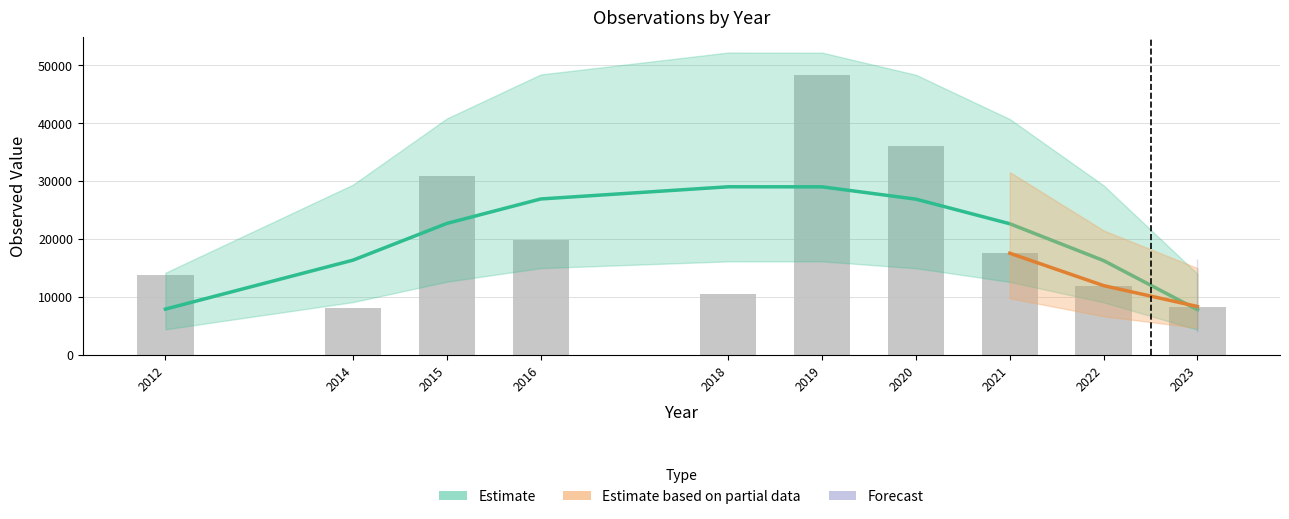

Reading left to right, transcribe all the data shown in this chart.

Estimate: 7850.7	16317.2	22664.3	26891.9	29000.1	28988.8	26858.0	22607.7	16238.0	7748.8
obs: 13679.6	8113.2	30826.8	19860.9	10493.3	48397.6	36070.3	17512.3	11912.0	8299.6